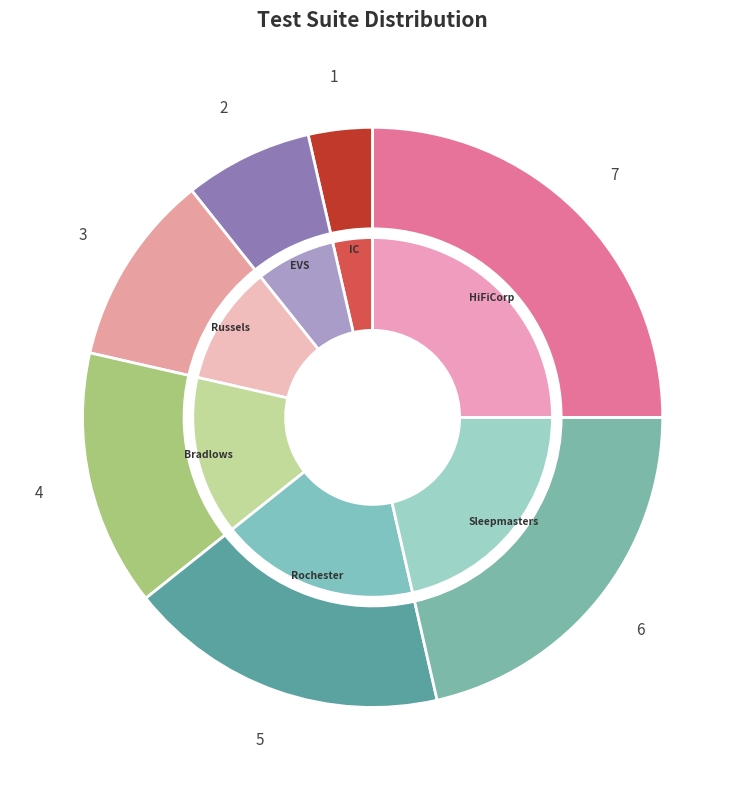

To the nearest percent, what percentage of the pie is Russels?

11%